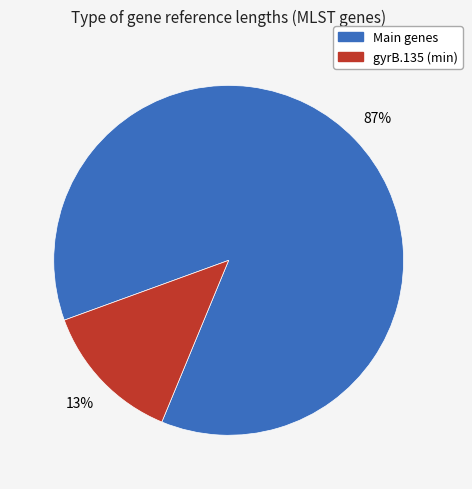

Does any single category account for the majority?

Yes